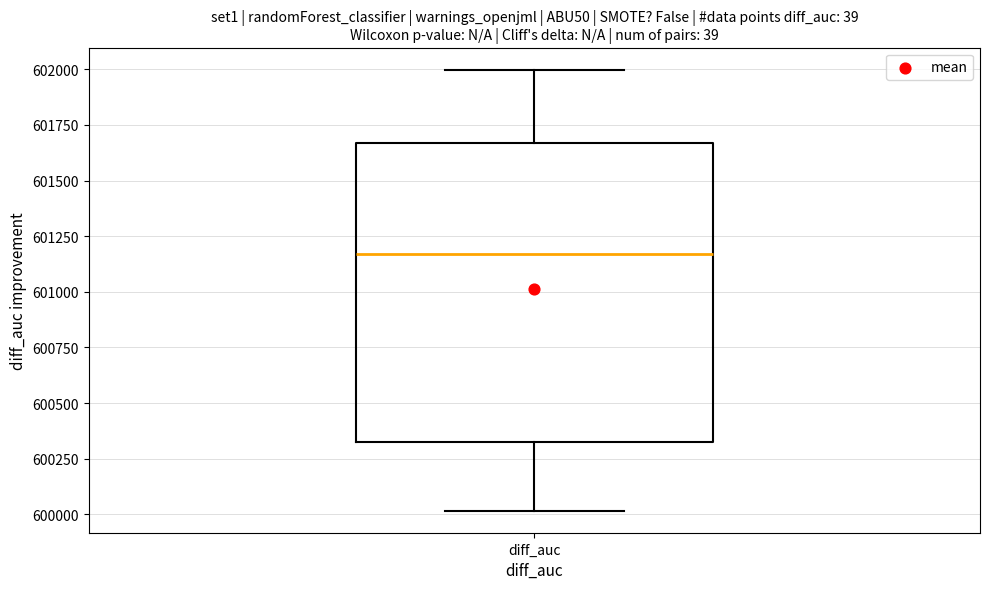

Where does the lower whisker of the box for diff_auc end on the y-axis? The values are not printed on the chart, so give them approximately, as read against the axis.

600000